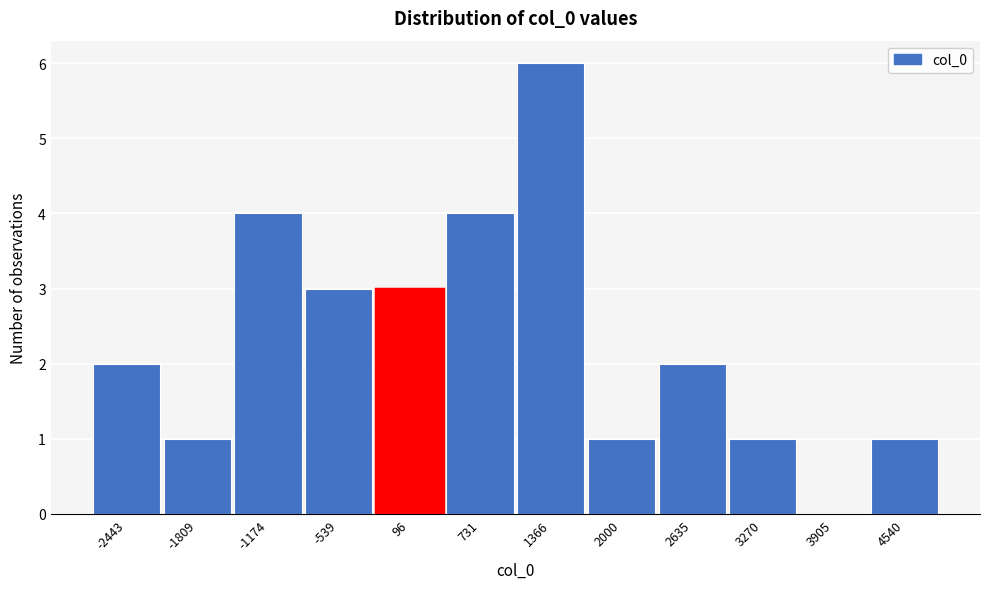

Over which range of the x-axis is the bar tallest?

1000 to 1700